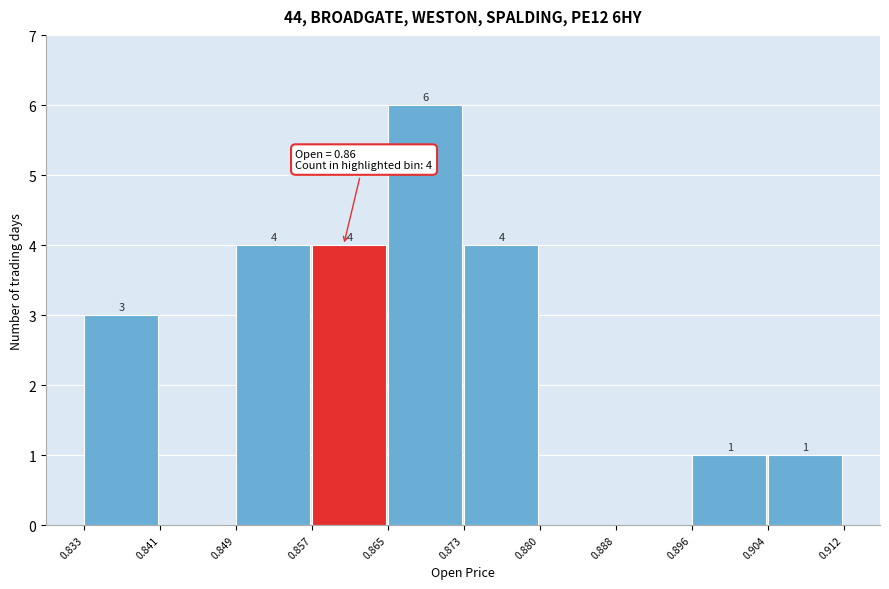

Over which range of the x-axis is the bar tallest?

0.865 to 0.873